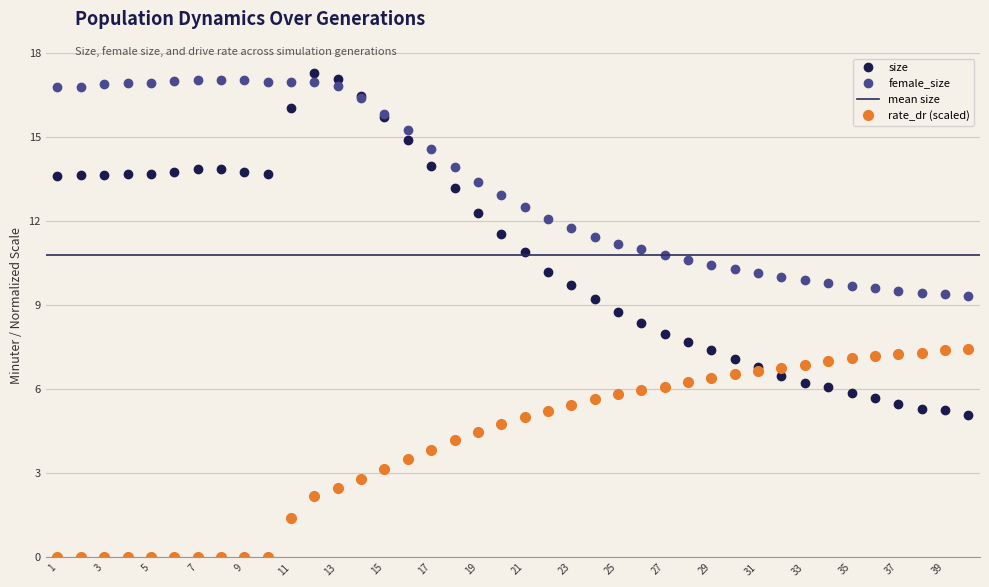

What is the sum of the female_size values at 27 and 6?

27.8